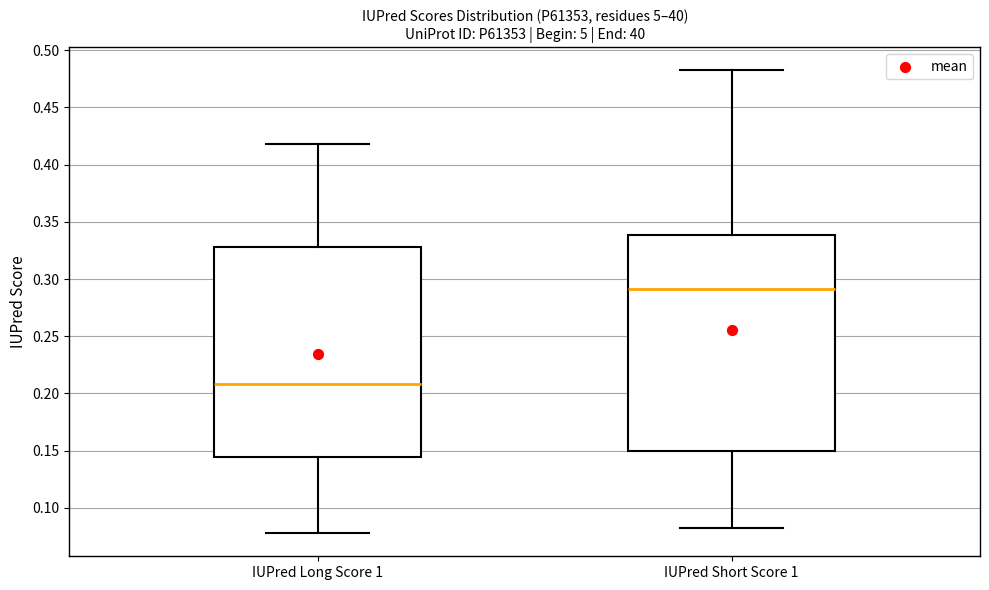

Comparing the boxes themselves (not the whiskers), which one is the tallest?

IUPred Short Score 1